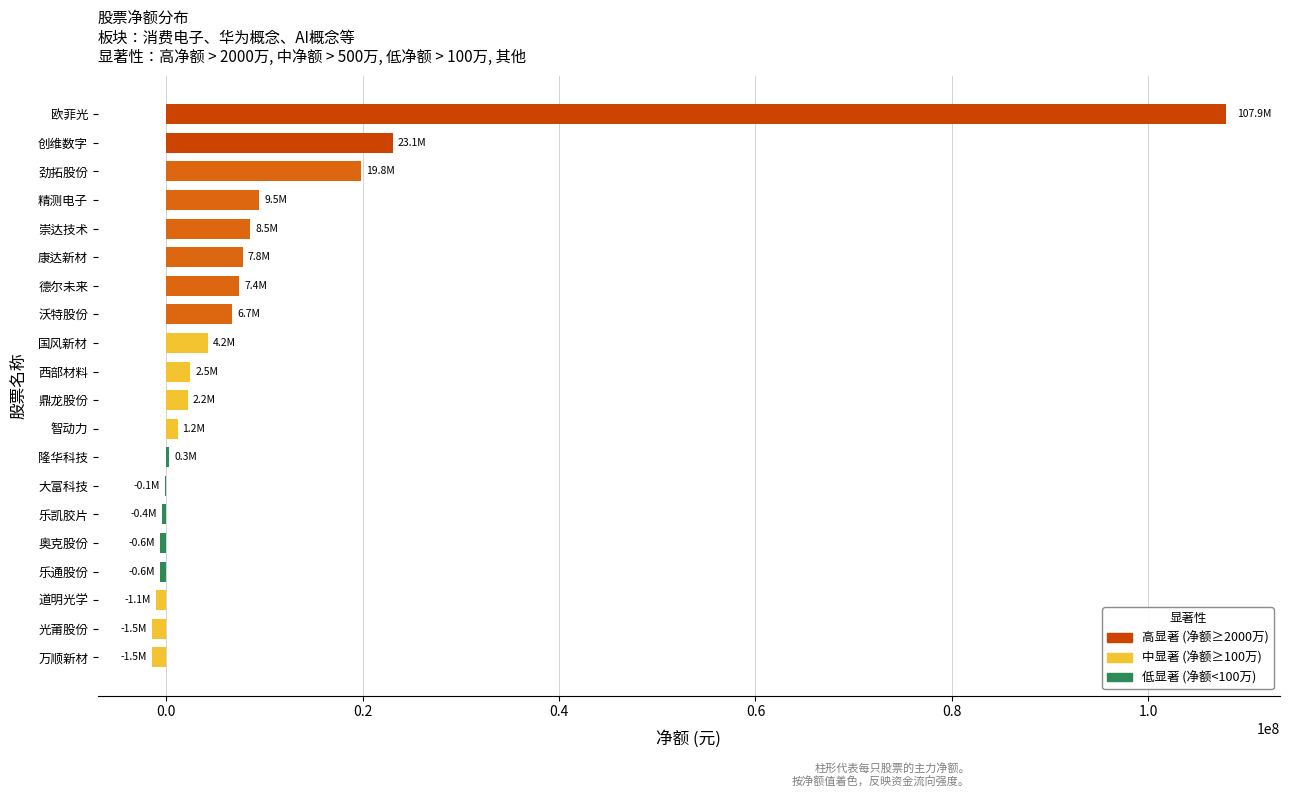

Which has a higher value, 精测电子 or 奥克股份?

精测电子